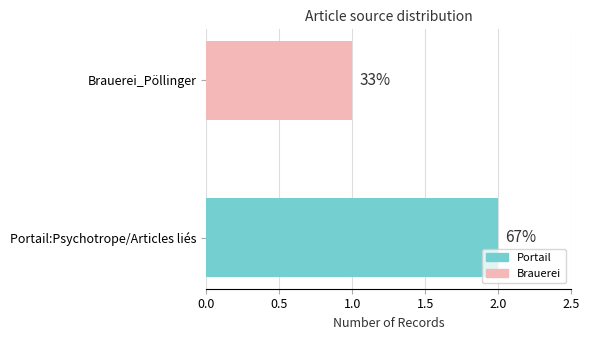

How many bars are there in total?

2